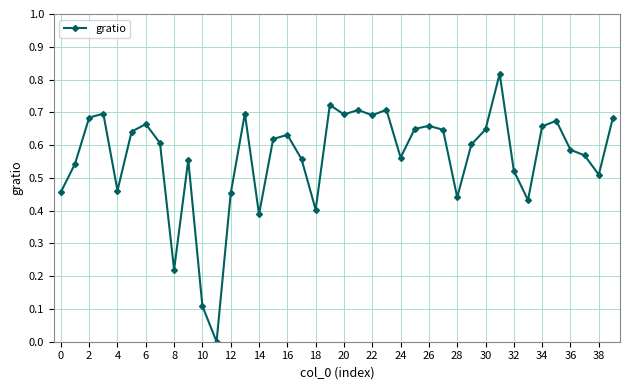

True or false: the data has more than 1 interior local peaks.

True